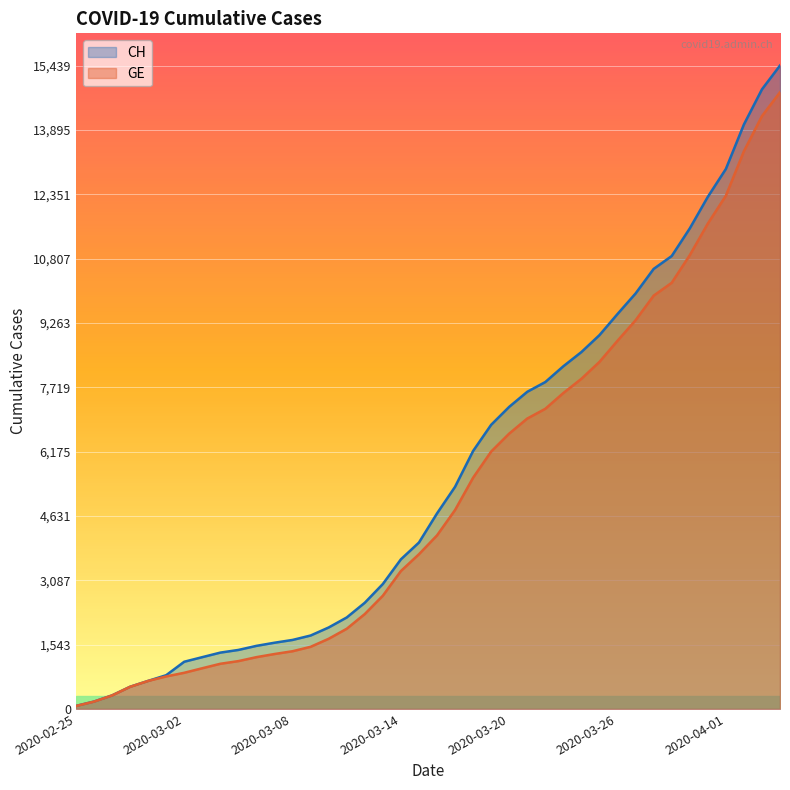

True or false: CH has a value of 20678 at 2020-03-31.

False